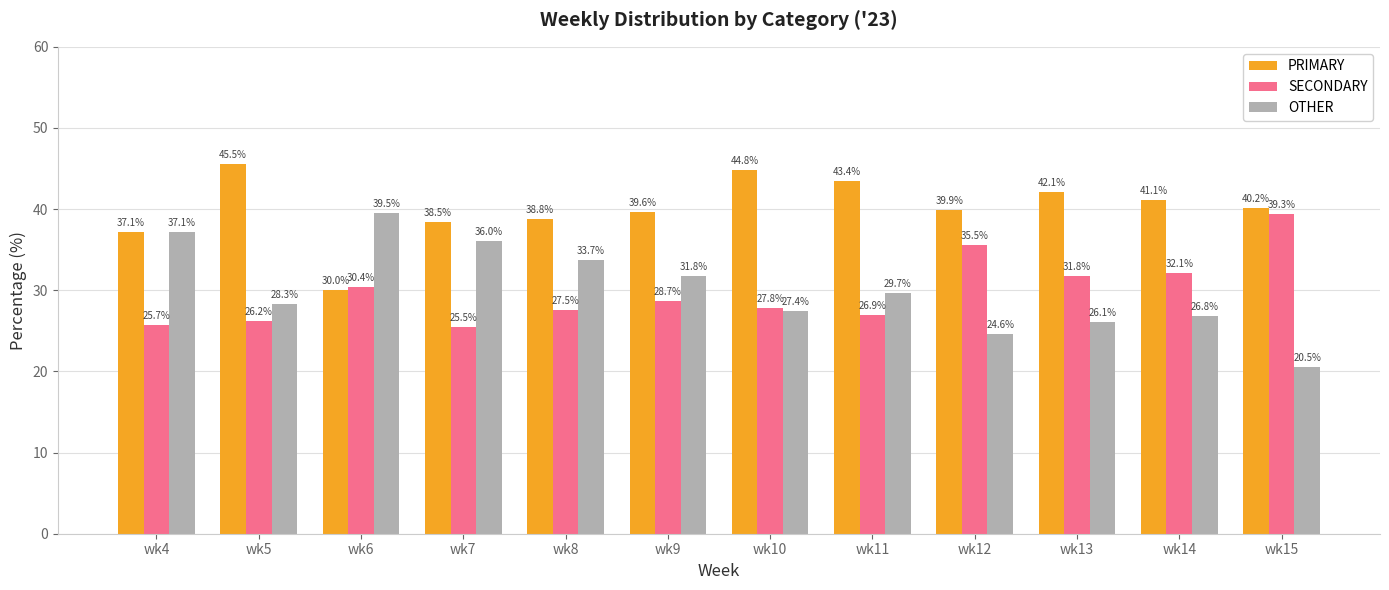

Rank the series at wk9 from lowest to highest value.

SECONDARY, OTHER, PRIMARY